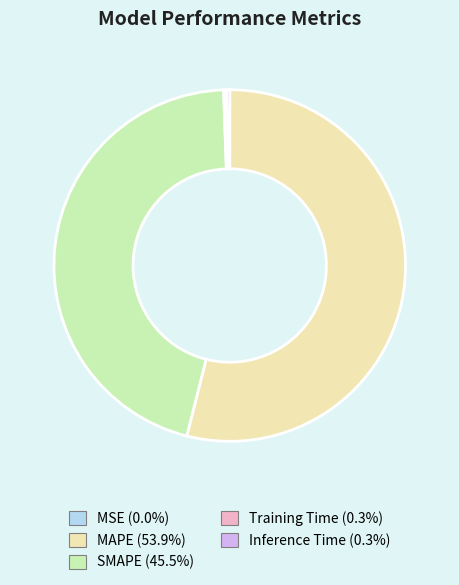

Is there any slice that represents more than half of the pie?

Yes